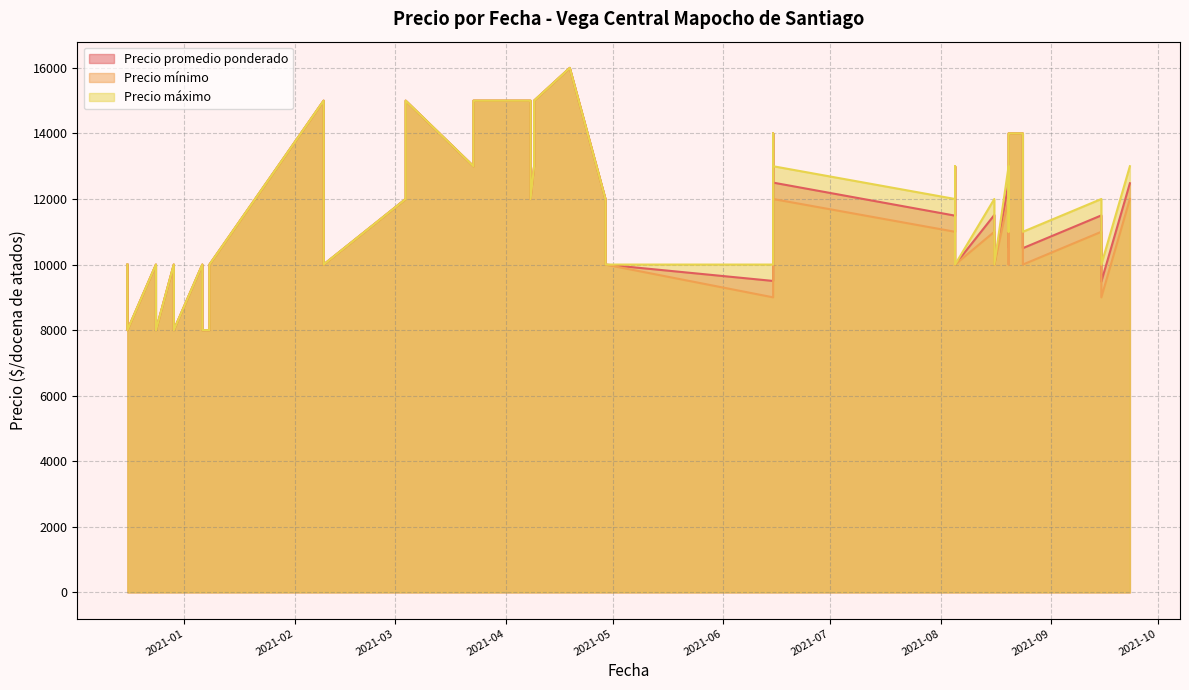

Which series changed the most between 2021-03-23 and 2021-08-24?

Precio mínimo